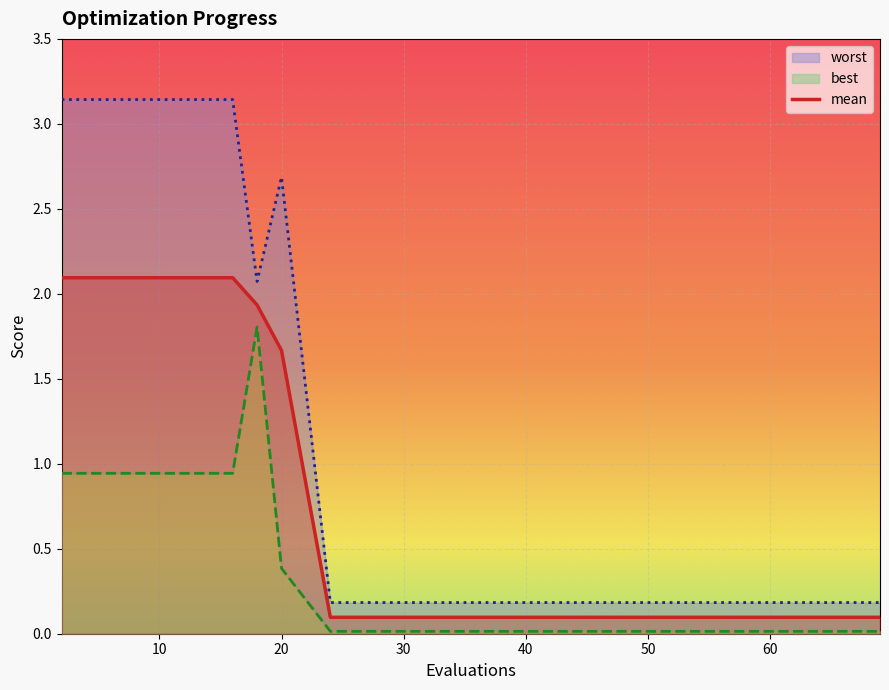

True or false: worst and mean cross at least once.

False